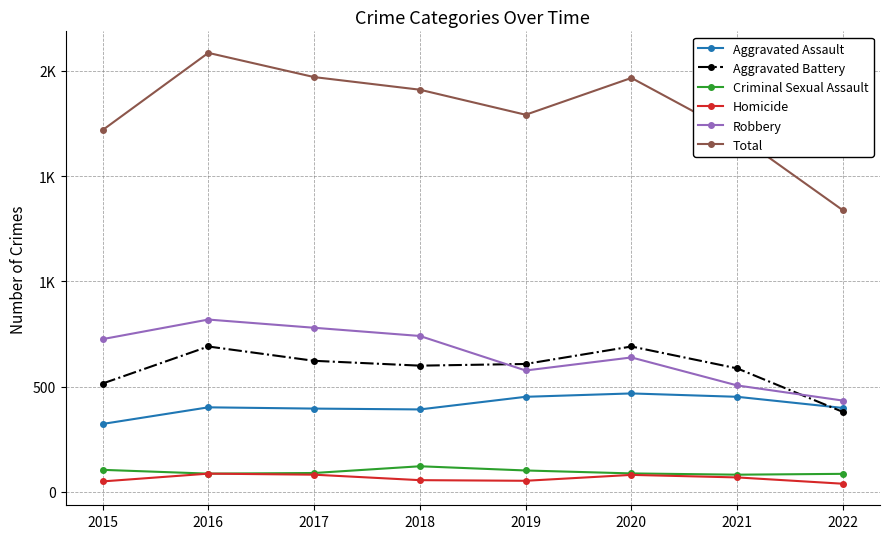

Is this an area chart (filled region under the line)?

No